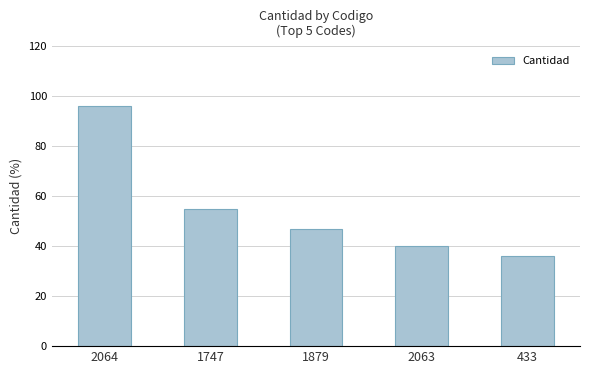

The value at 1879 is 81. True or false?

False